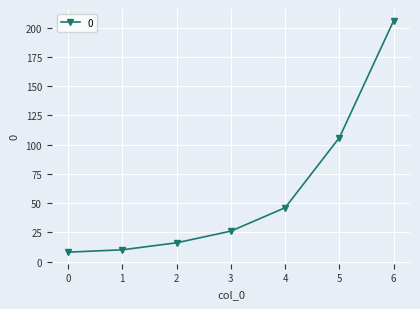

True or false: the data shows 8 at 0.

True